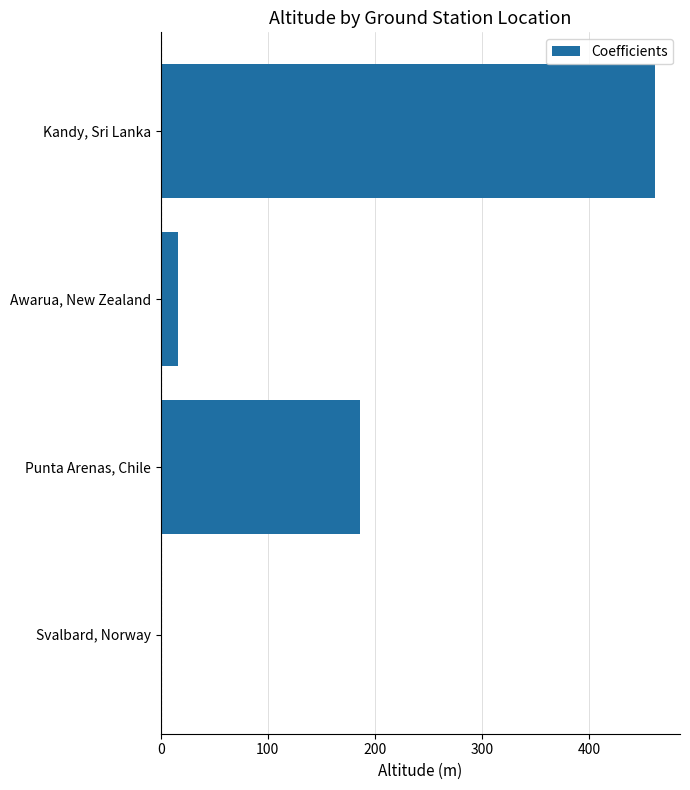

The value at Awarua, New Zealand is 16. True or false?

True